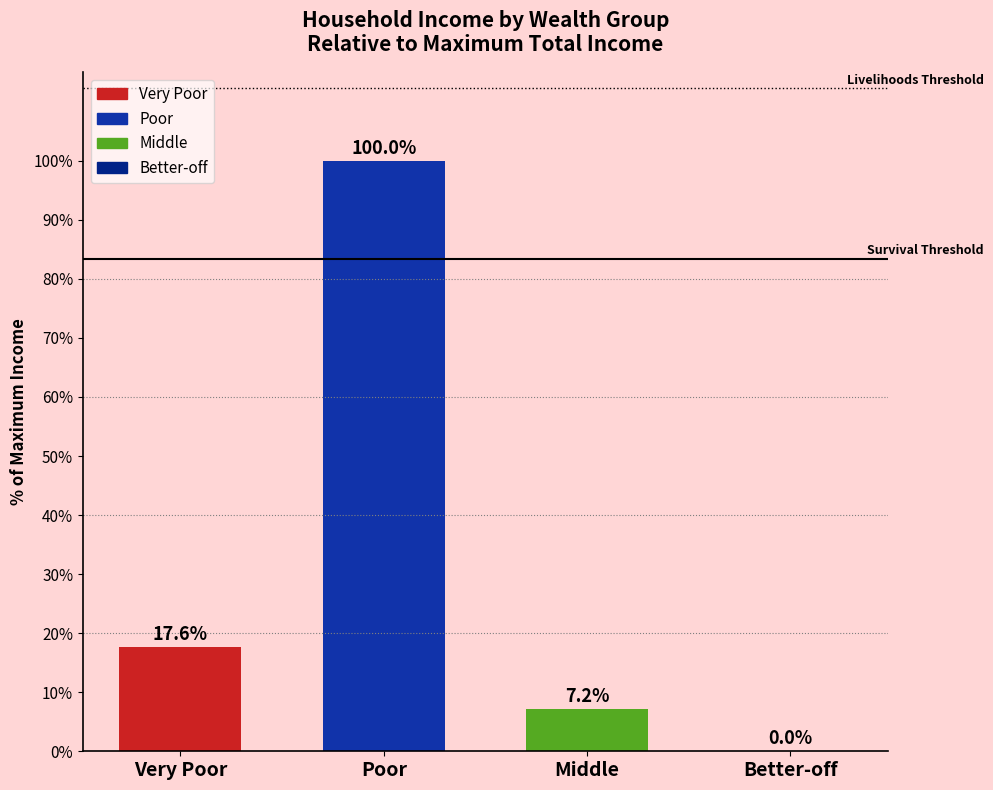

Reading right to left, list all the values displayed in this chart.

Better-off=0.0	Middle=7.2	Poor=100.0	Very Poor=17.6